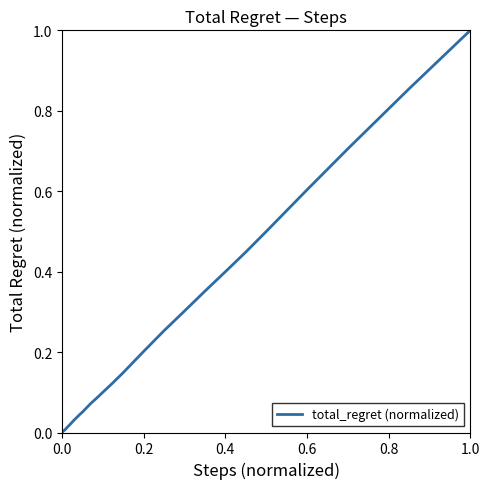

What is the difference between the maximum and minimum values?

1.0